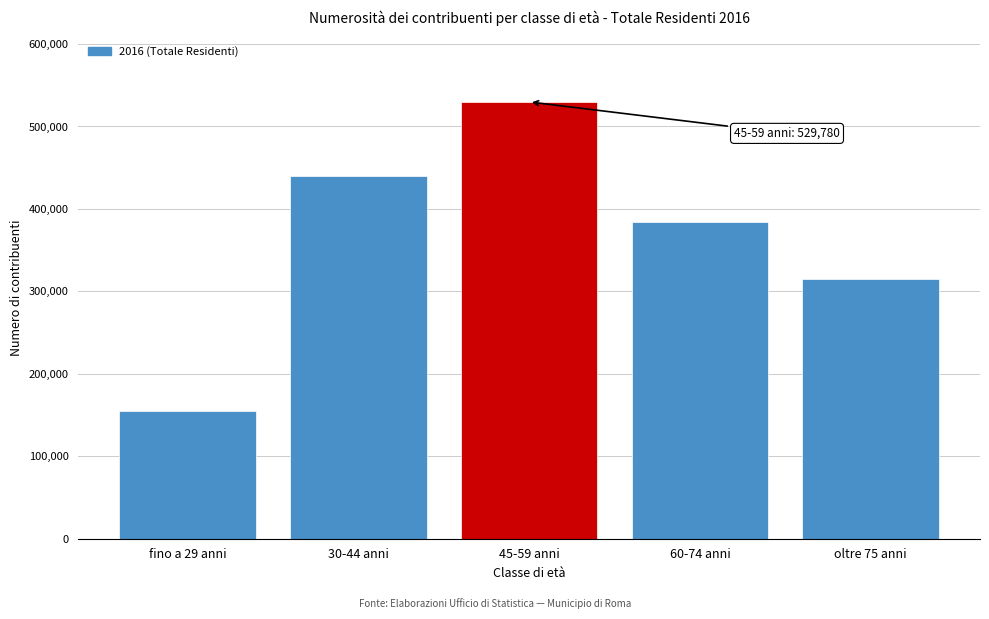

Reading left to right, what are all the values shown in this chart?

155204	439820	529780	384350	315578